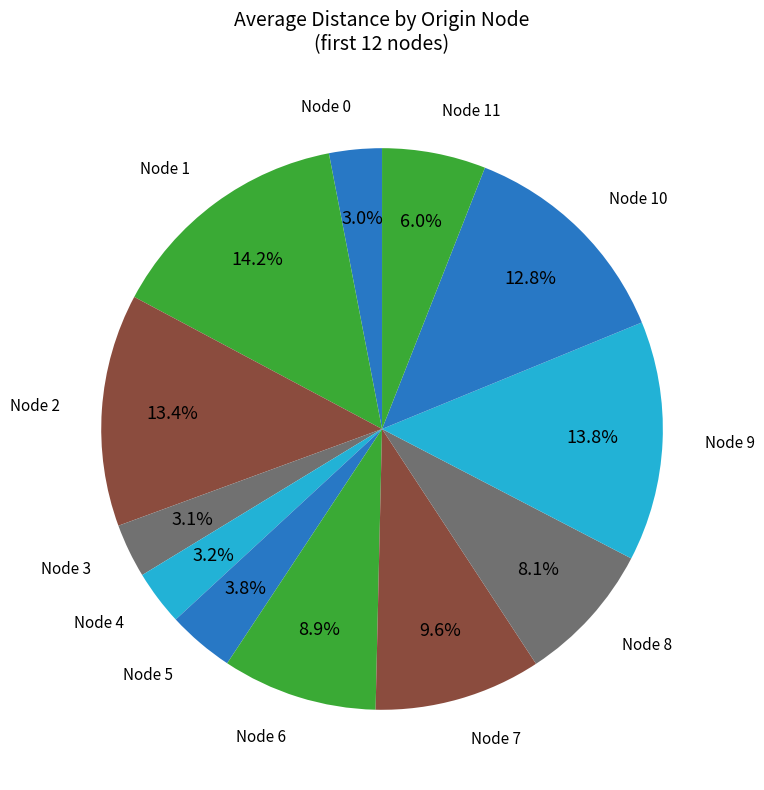

Rank the categories by value from highest to lowest.

1, 9, 2, 10, 7, 6, 8, 11, 5, 4, 3, 0